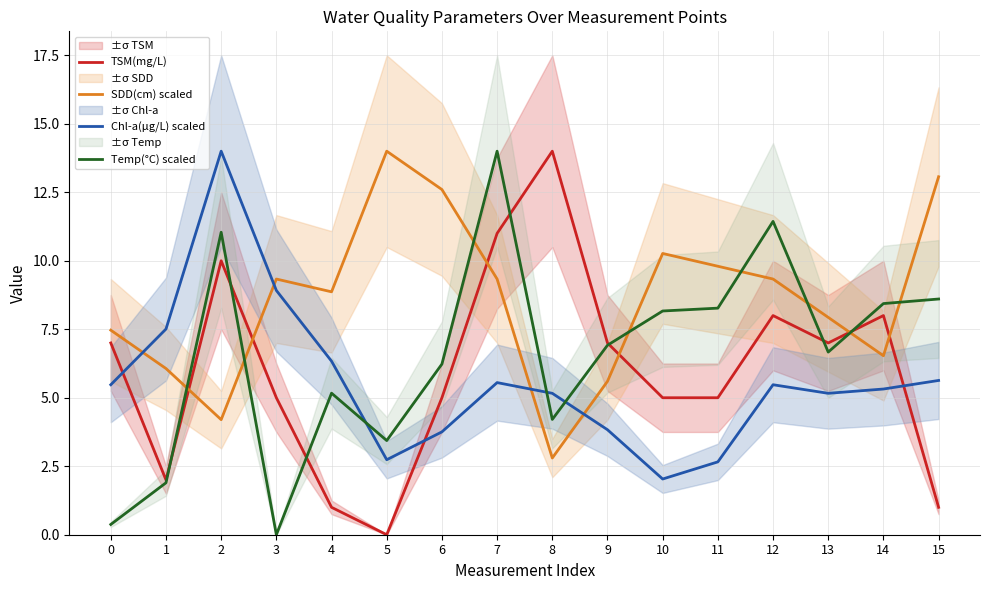

At how many categories does at least one series exceed 13?

5